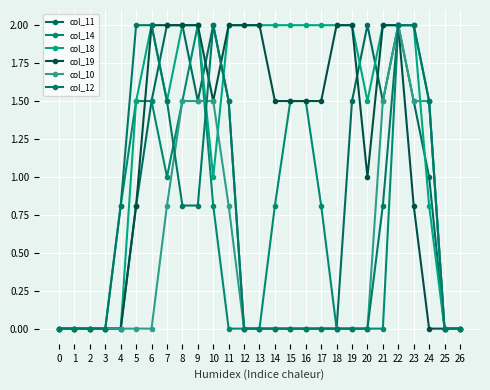

Is the value of col_10 at 5 greater than the value of col_18 at 26?

No